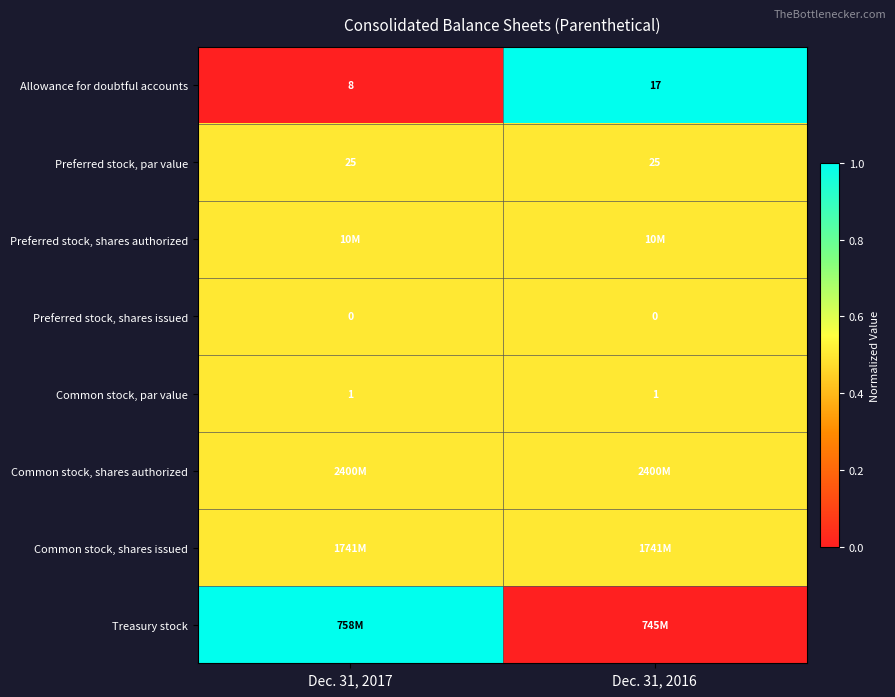

How many series are shown in this chart?

8